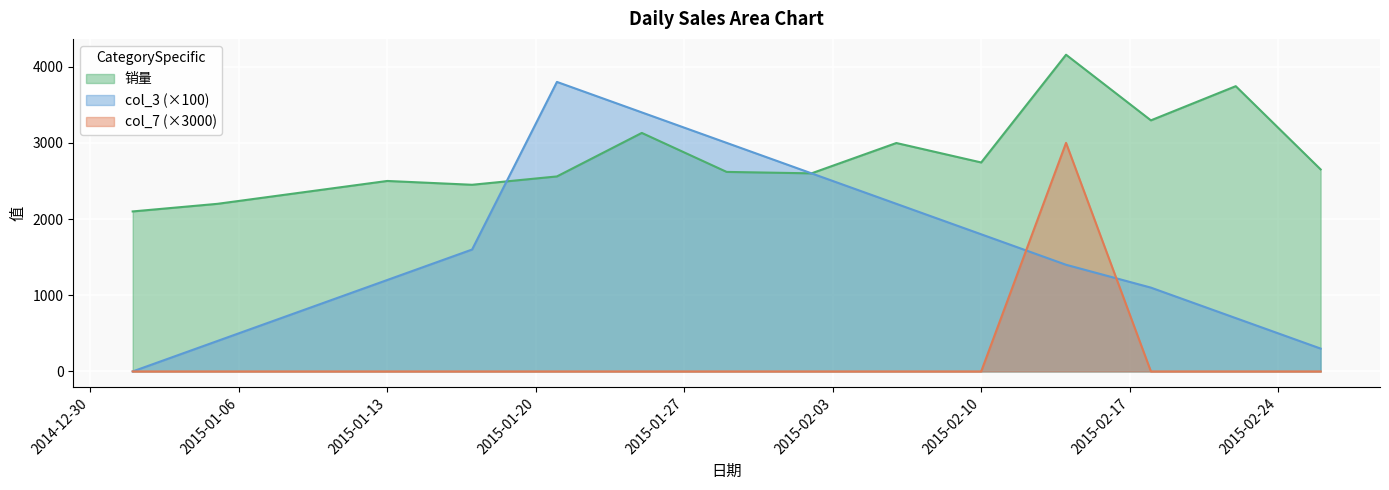

Between 2015-01-25 and 2015-02-26, which series saw the biggest shift?

col_3